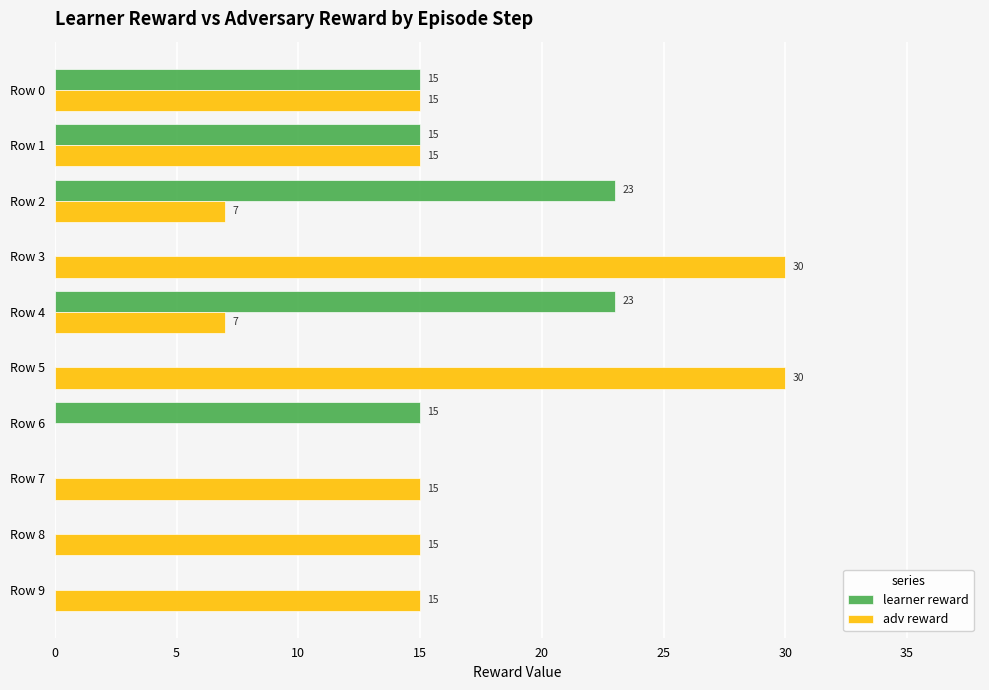

Is the value of learner reward at Row 2 greater than the value of adv reward at Row 4?

Yes